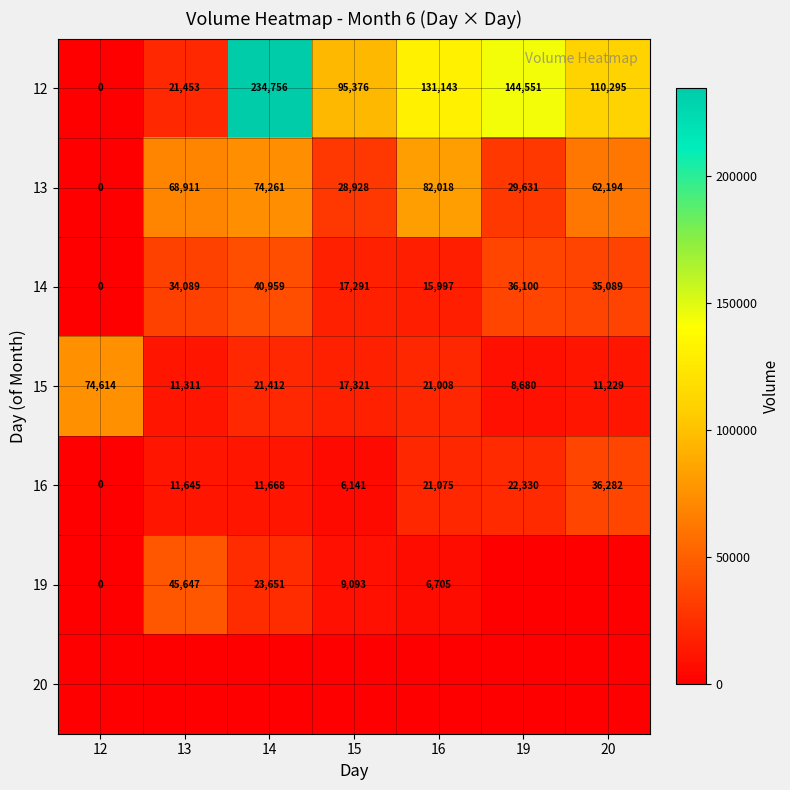

What is the sum of all 12 values?

737574